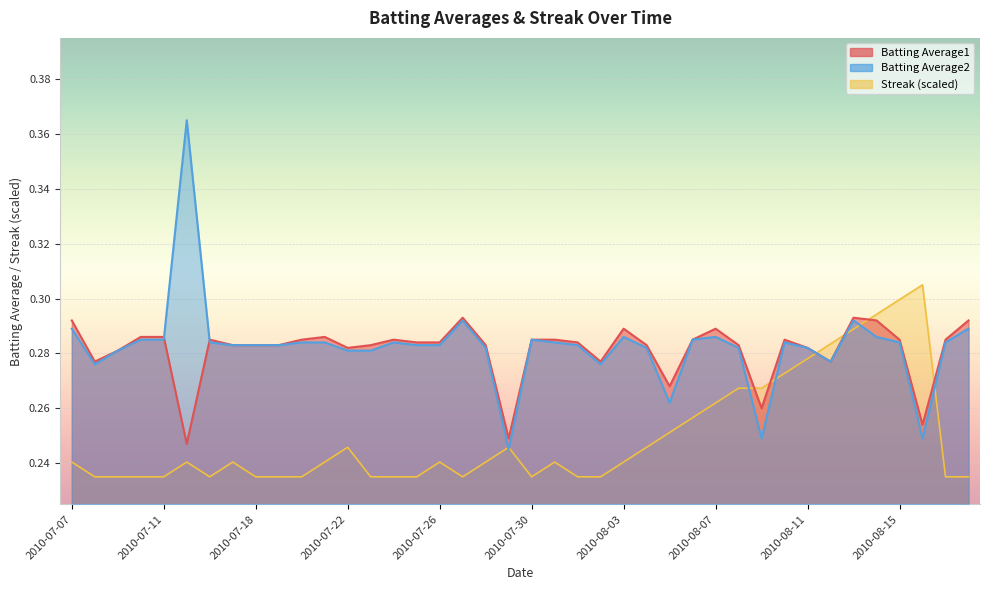

At how many categories does at least one series exceed 0?

40